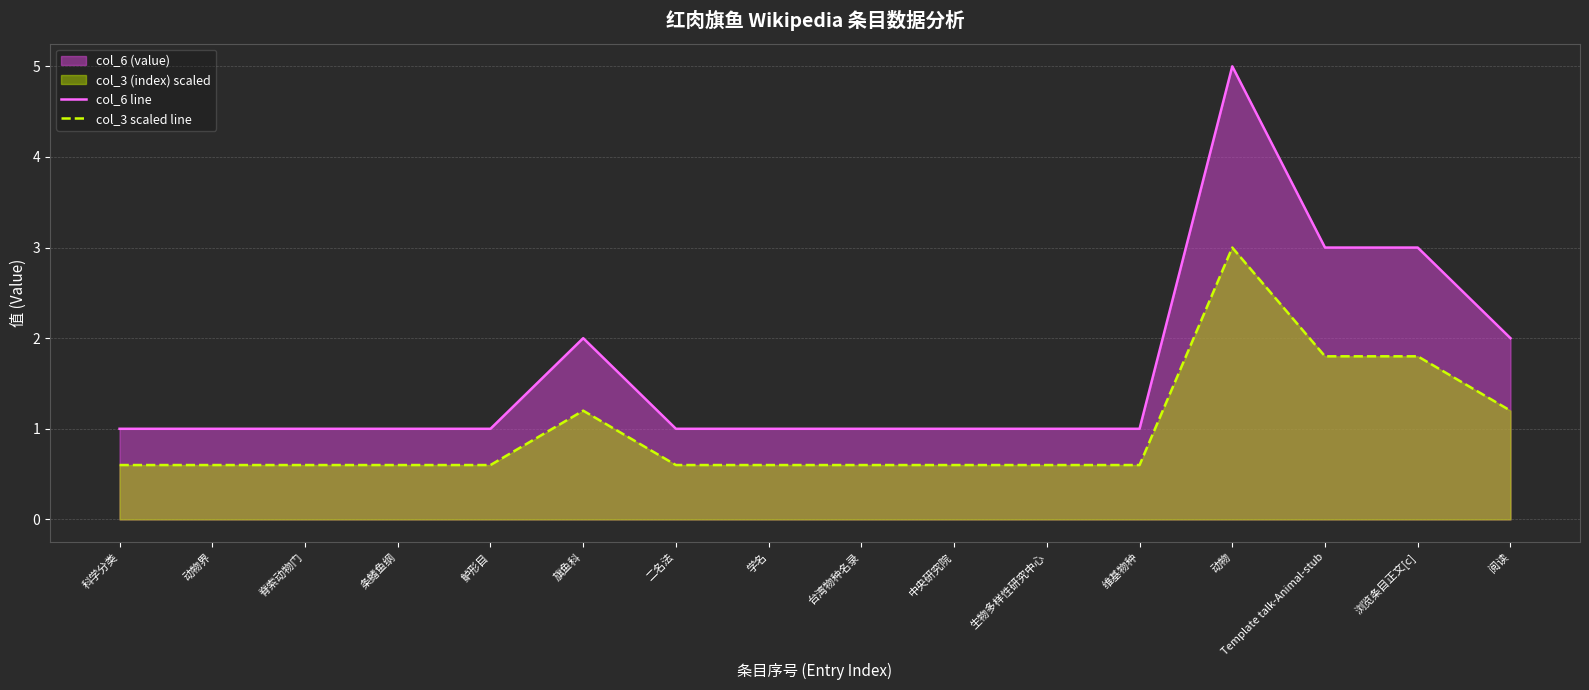

At which label does col_6 line reach its peak?

动物